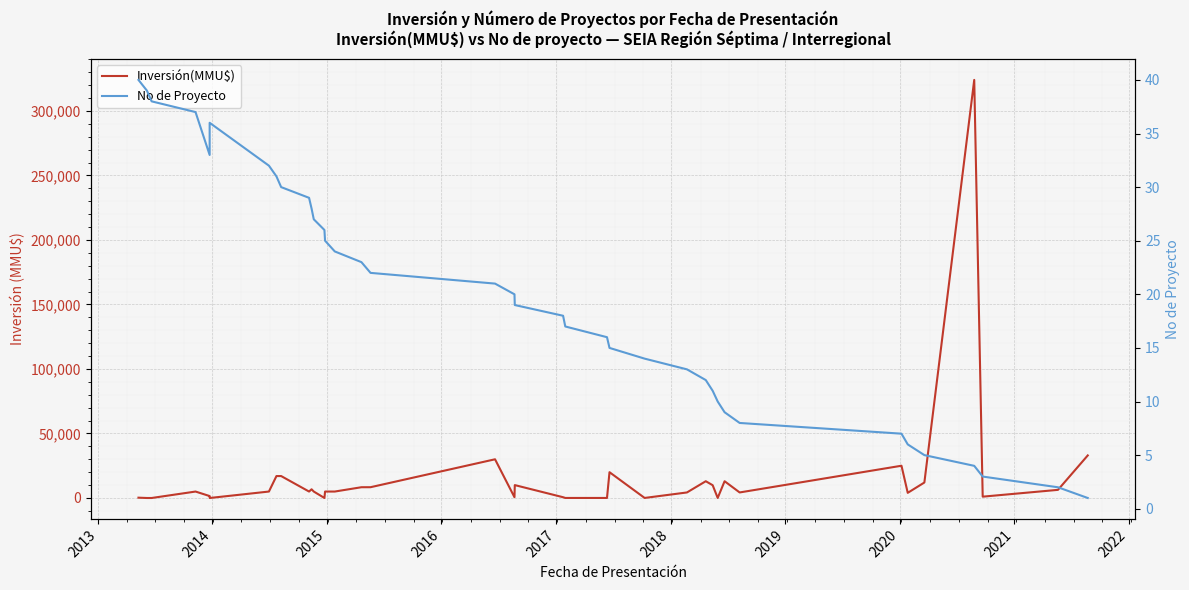

Rank the series by their average value, from highest to lowest.

Inversión(MMU$), No de Proyecto